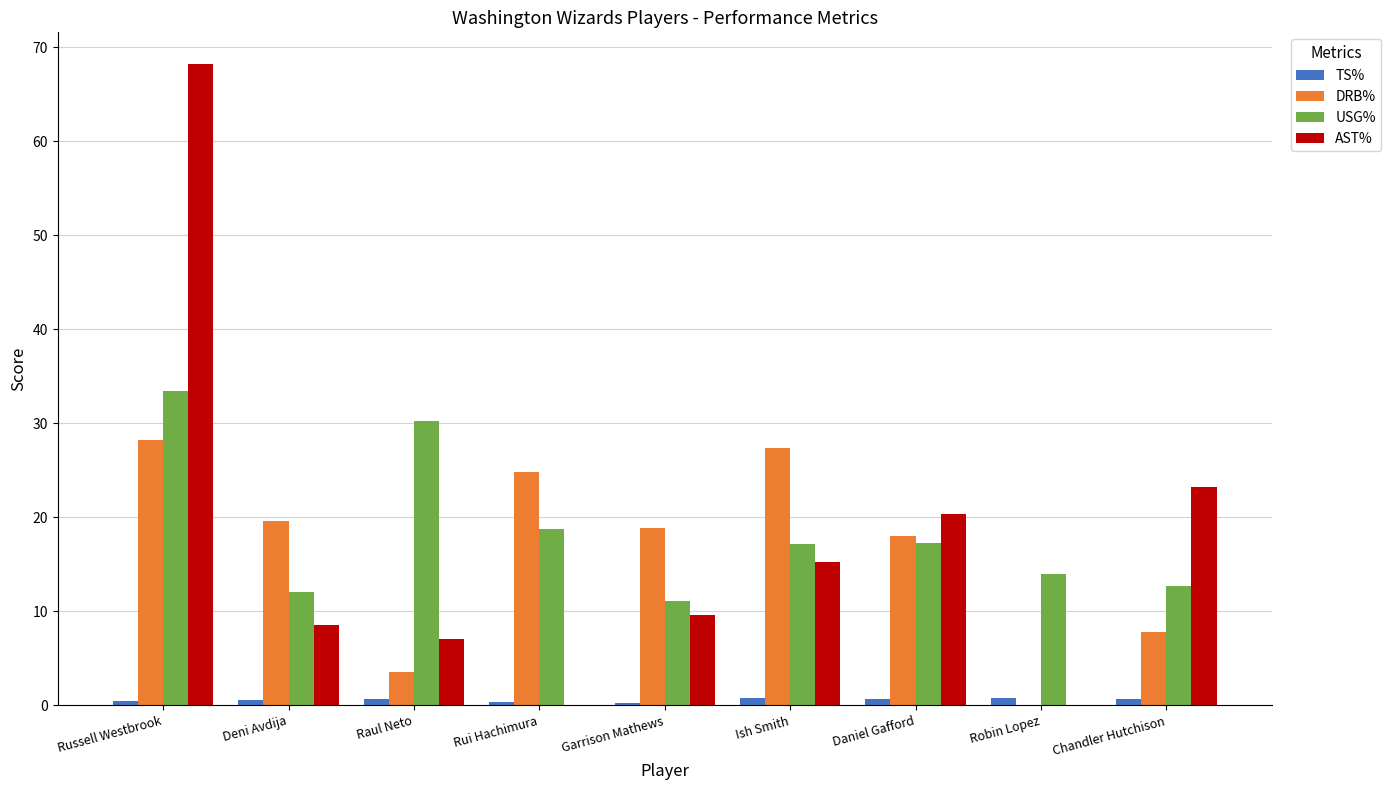

What is the highest value of the AST% series?

68.2